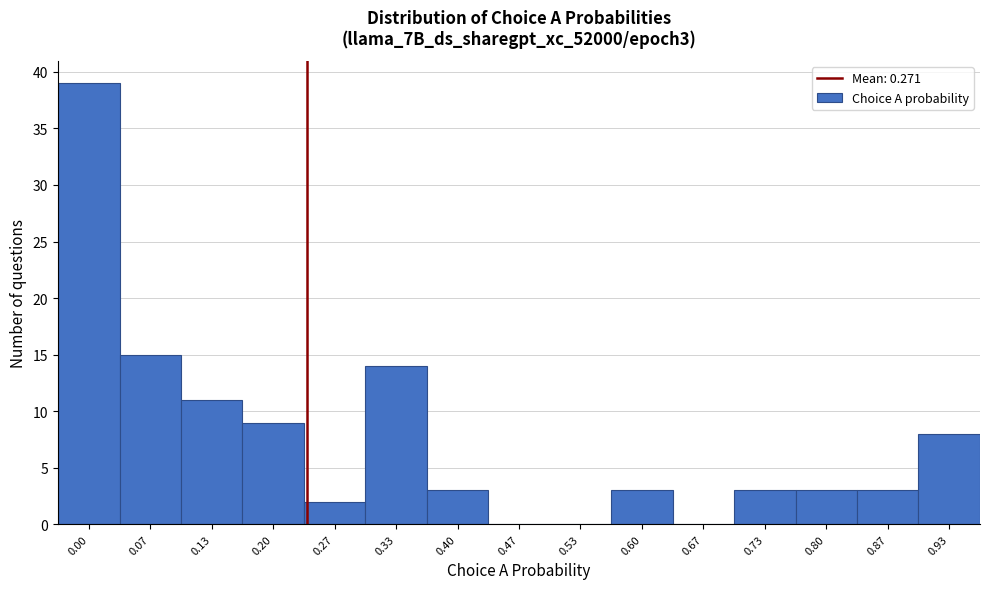

Reading left to right, list all the values displayed in this chart.

0.00=39	0.07=15	0.13=11	0.20=9	0.27=2	0.33=14	0.40=3	0.47=0	0.53=0	0.60=3	0.67=0	0.73=3	0.80=3	0.87=3	0.93=8